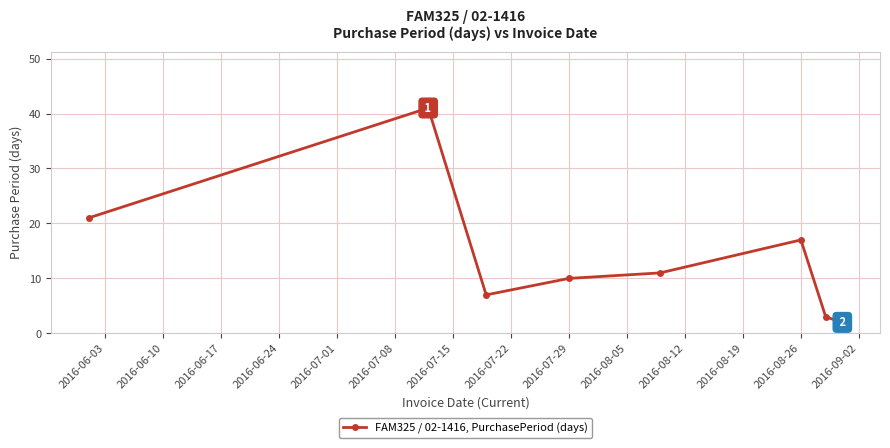

What is the maximum value shown in the chart?

41